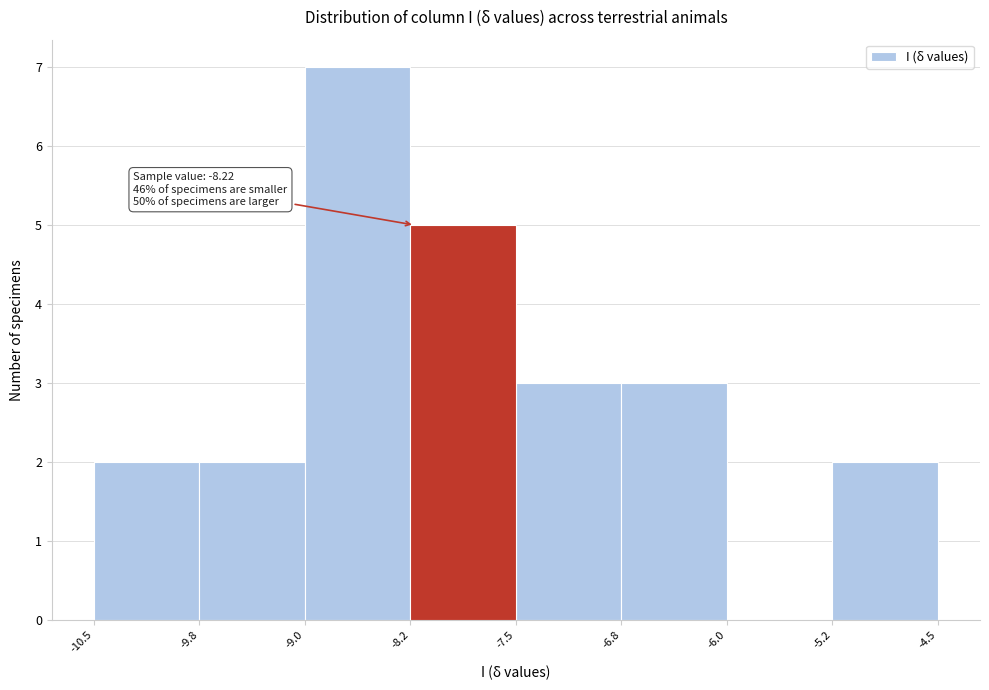

Over which range of the x-axis is the bar tallest?

-9.0 to -8.2